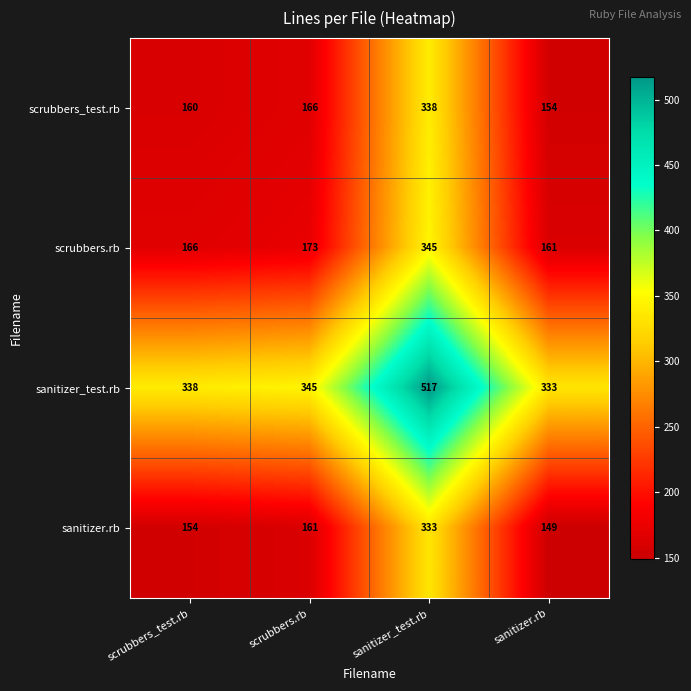

What is the average value of the sanitizer.rb series?

199